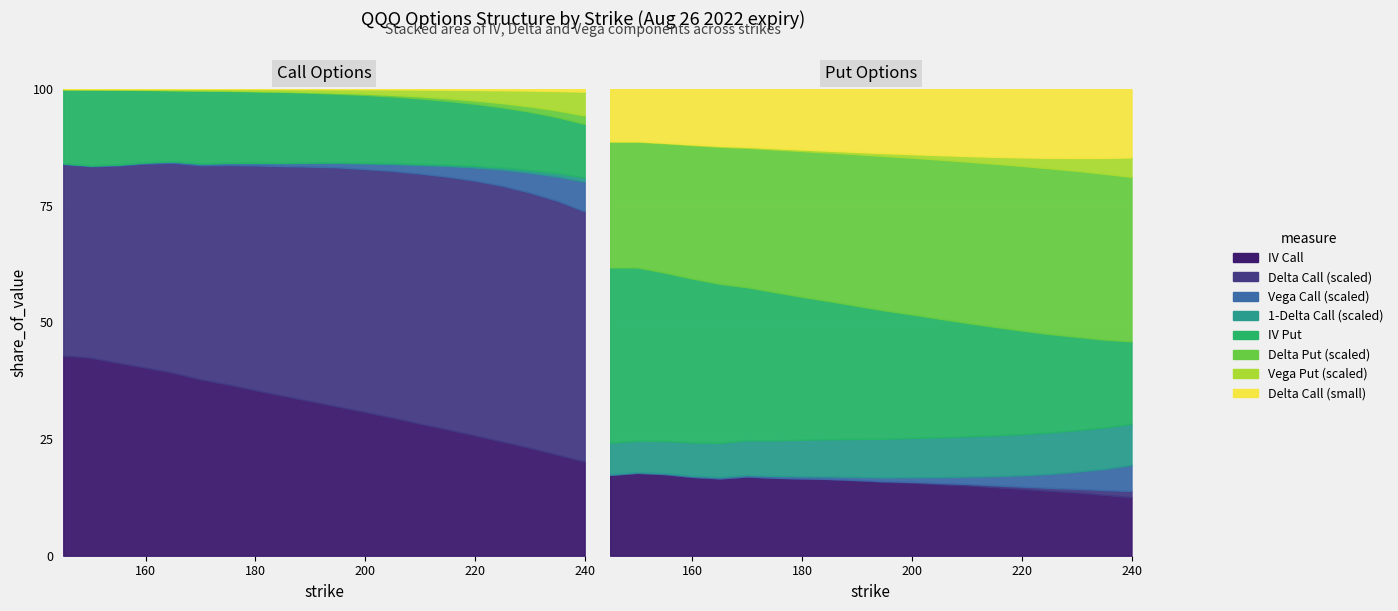

Between 230 and 150, which is larger?

150